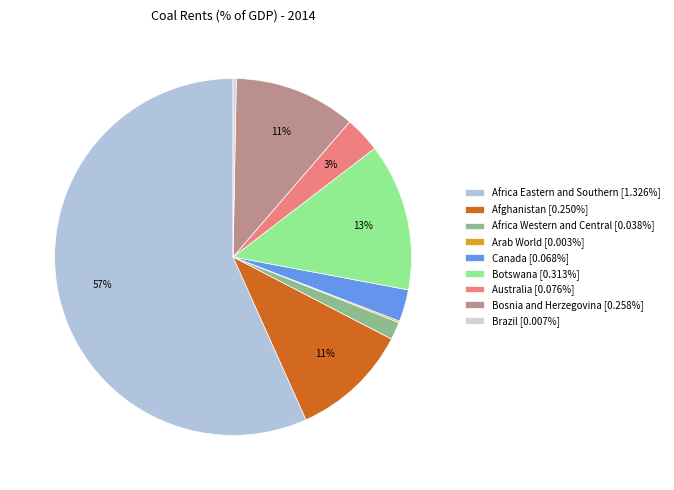

What is the largest slice in the pie chart?

Africa Eastern and Southern